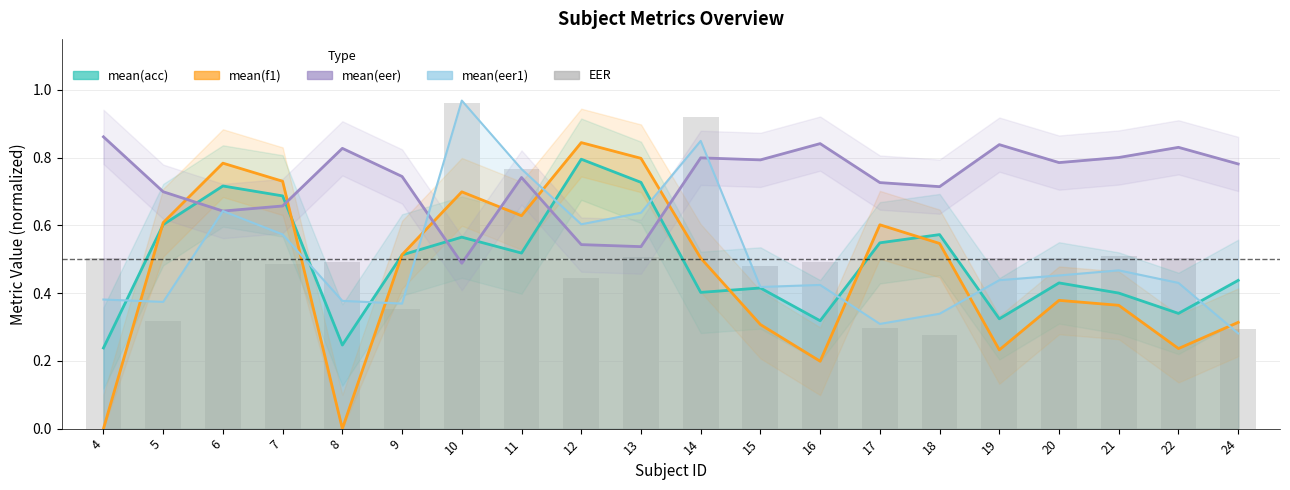

Are the bars horizontal?

No